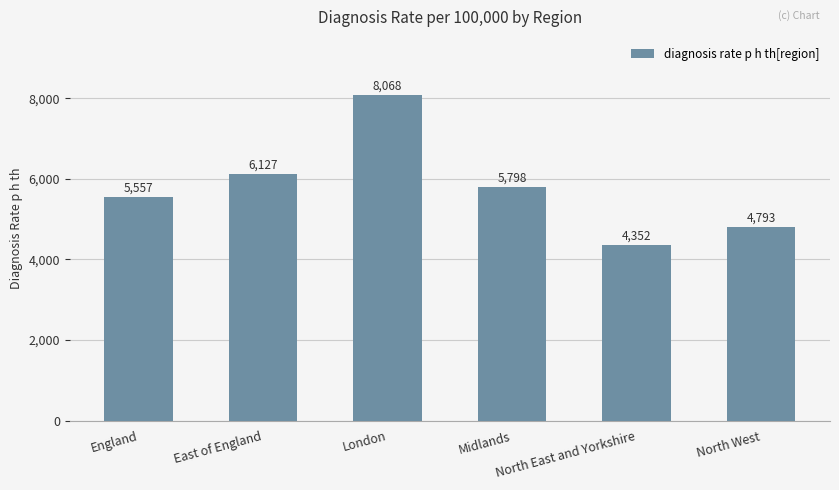

What is the smallest value displayed?

4351.5